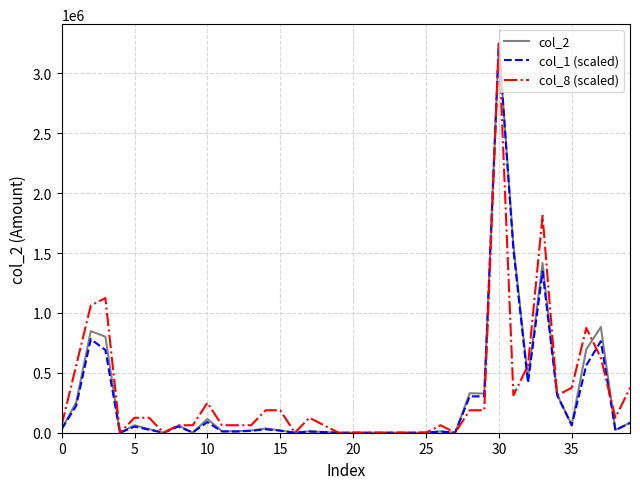

What is the maximum value for col_8 (scaled)?

3249010.0